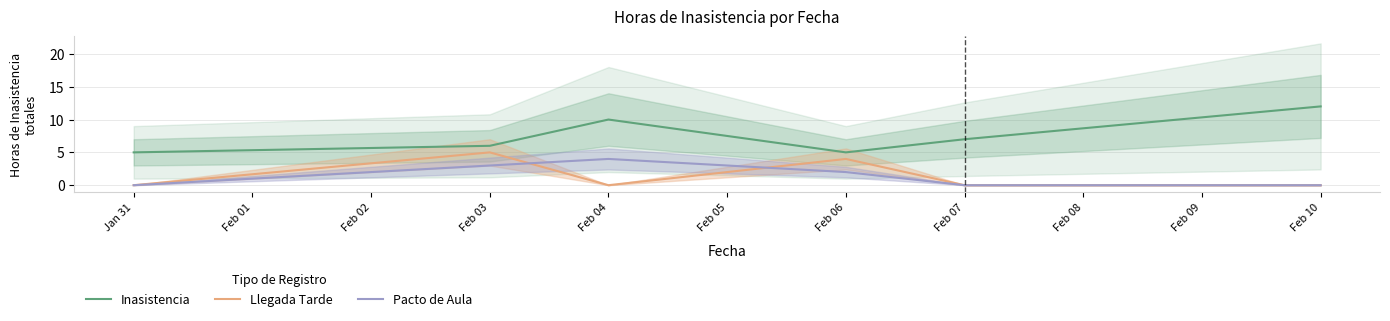

True or false: Pacto de Aula and Inasistencia intersect in this chart.

False